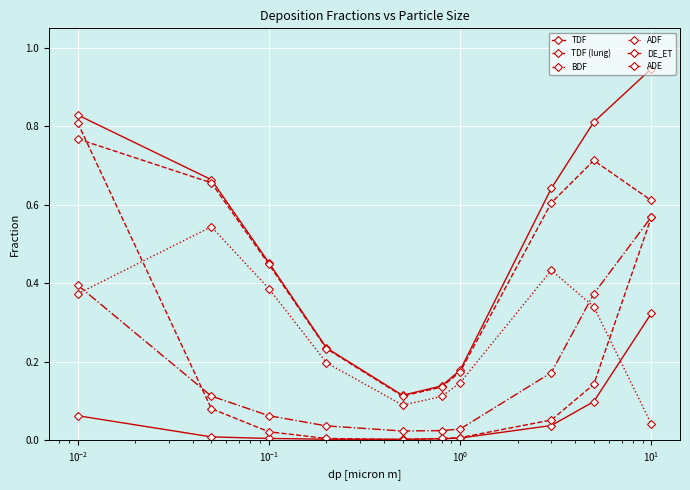

Does the chart have visible grid lines?

Yes